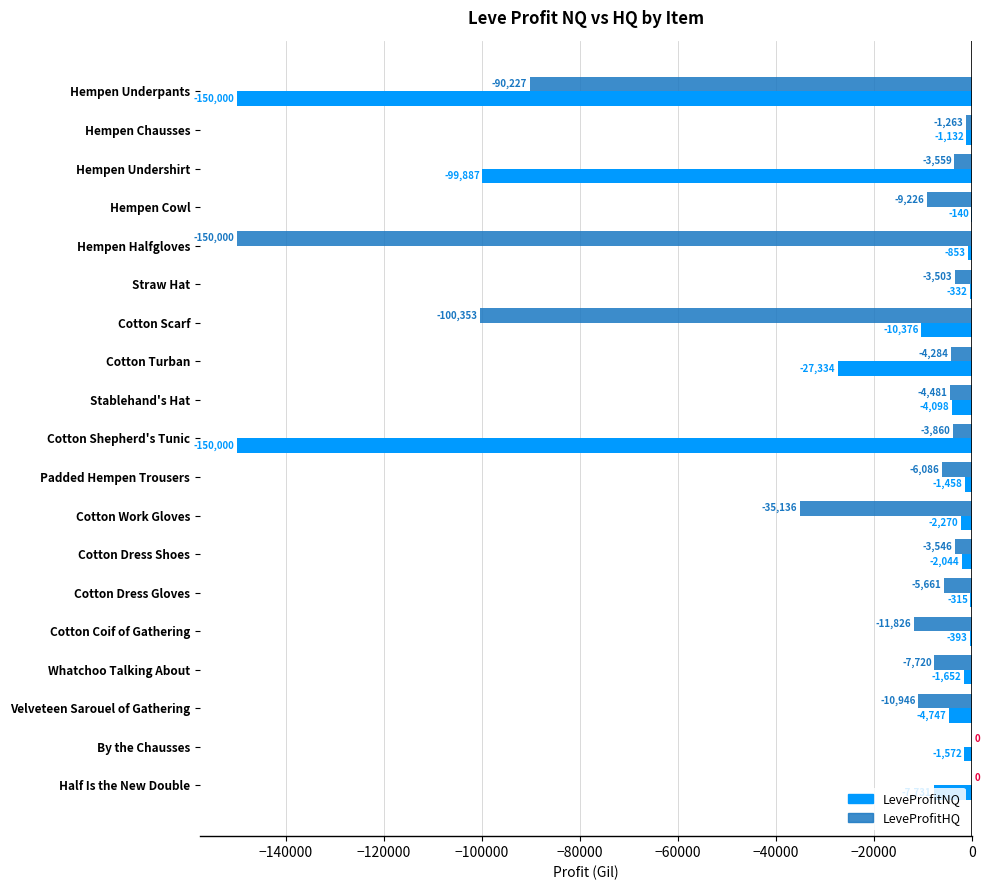

The LeveProfitNQ series shows -4098.0 at Stablehand's Hat. True or false?

True